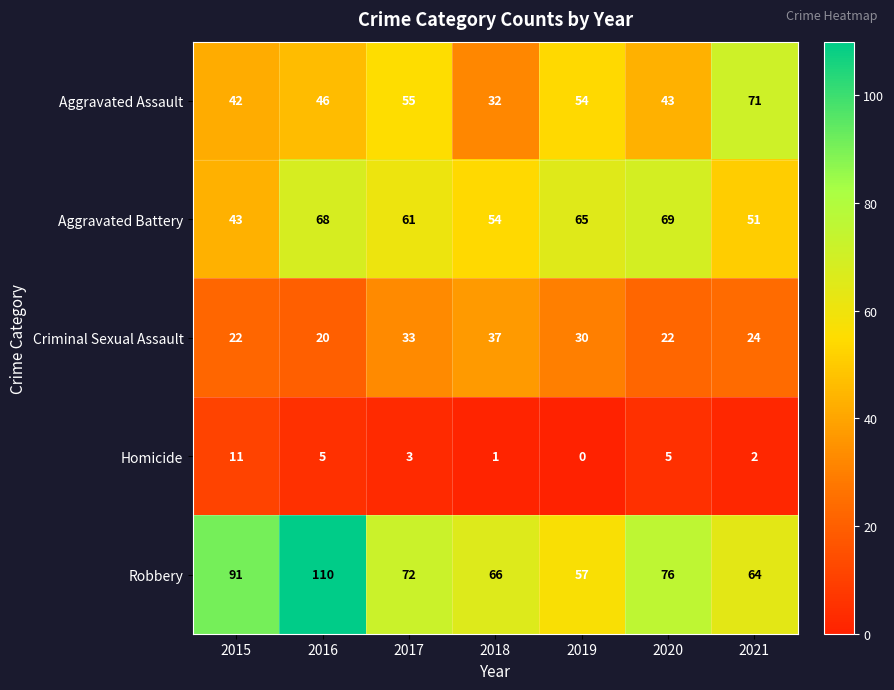

What is the difference between the maximum and minimum values in the Aggravated Battery series?

26